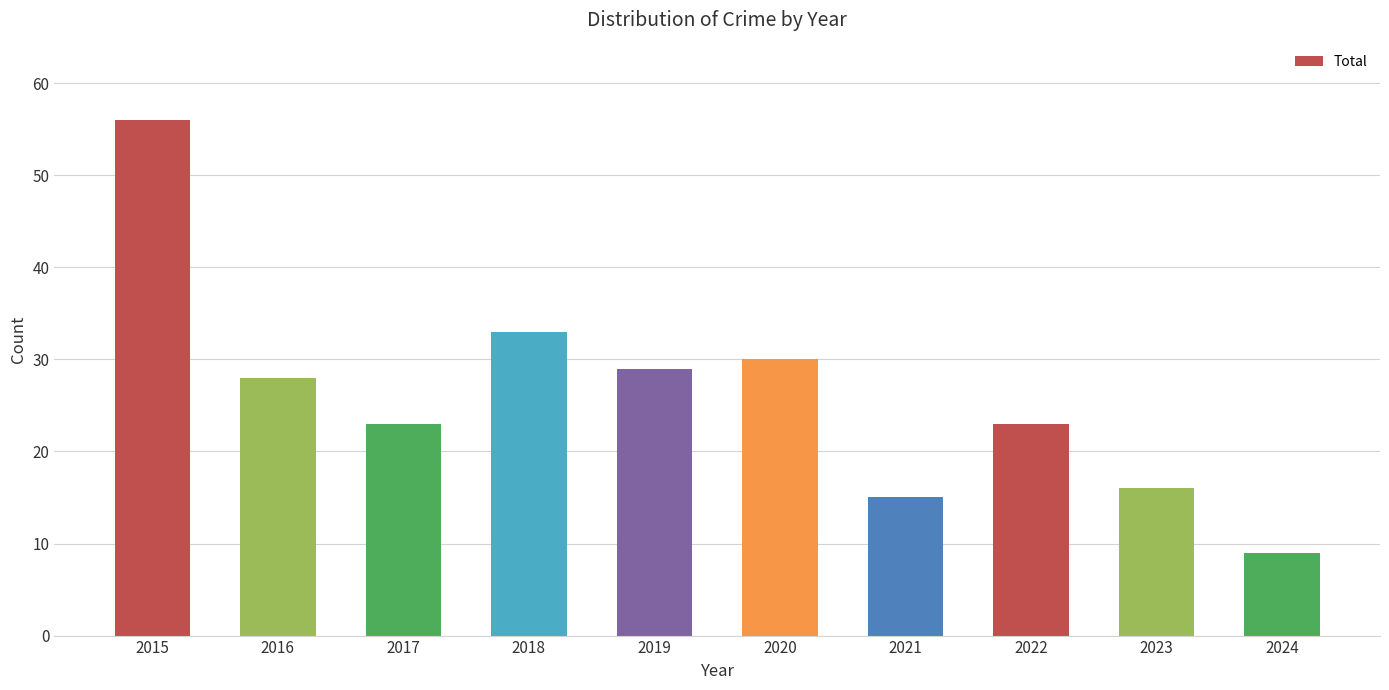

Which category has the lowest value across all series?

2024